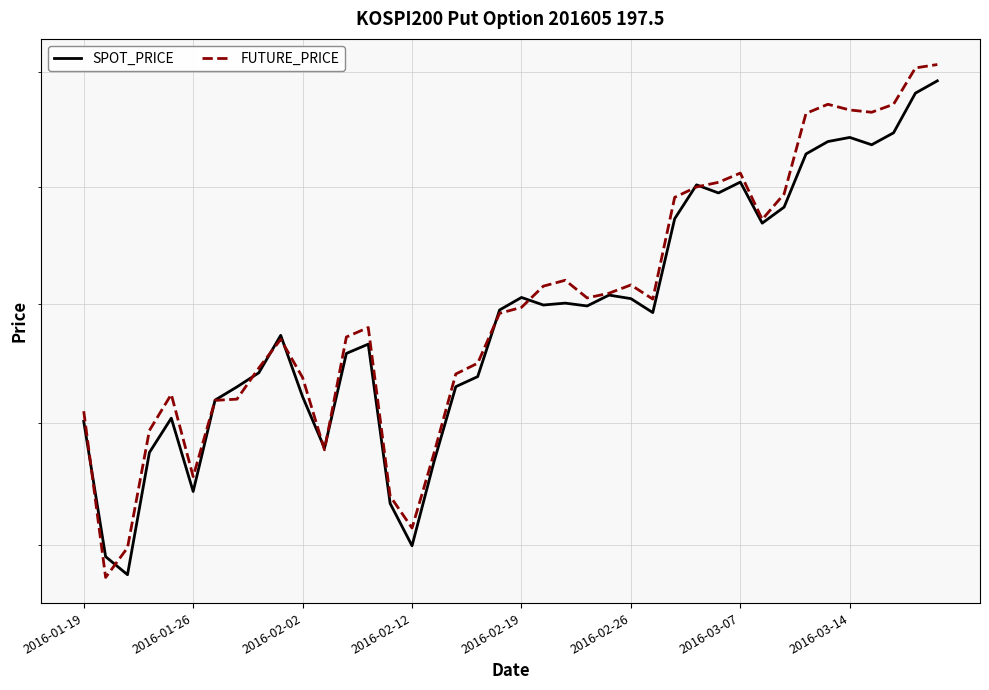

True or false: SPOT_PRICE has a value of 234.6 at 26.

True